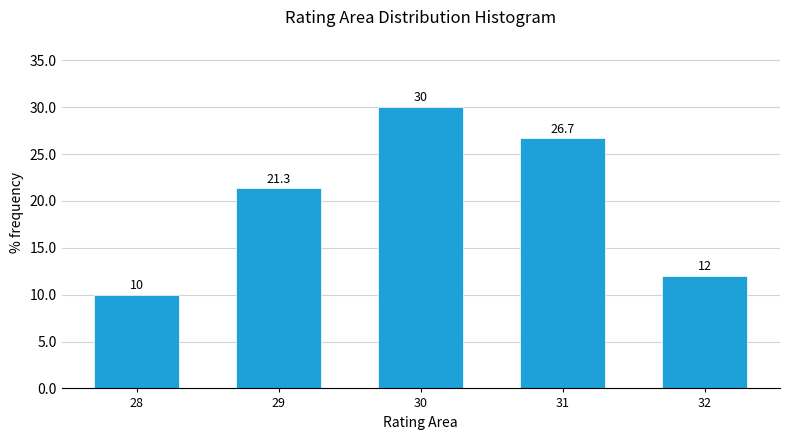

Reading left to right, extract all data points from this chart.

10.0	21.3	30.0	26.7	12.0